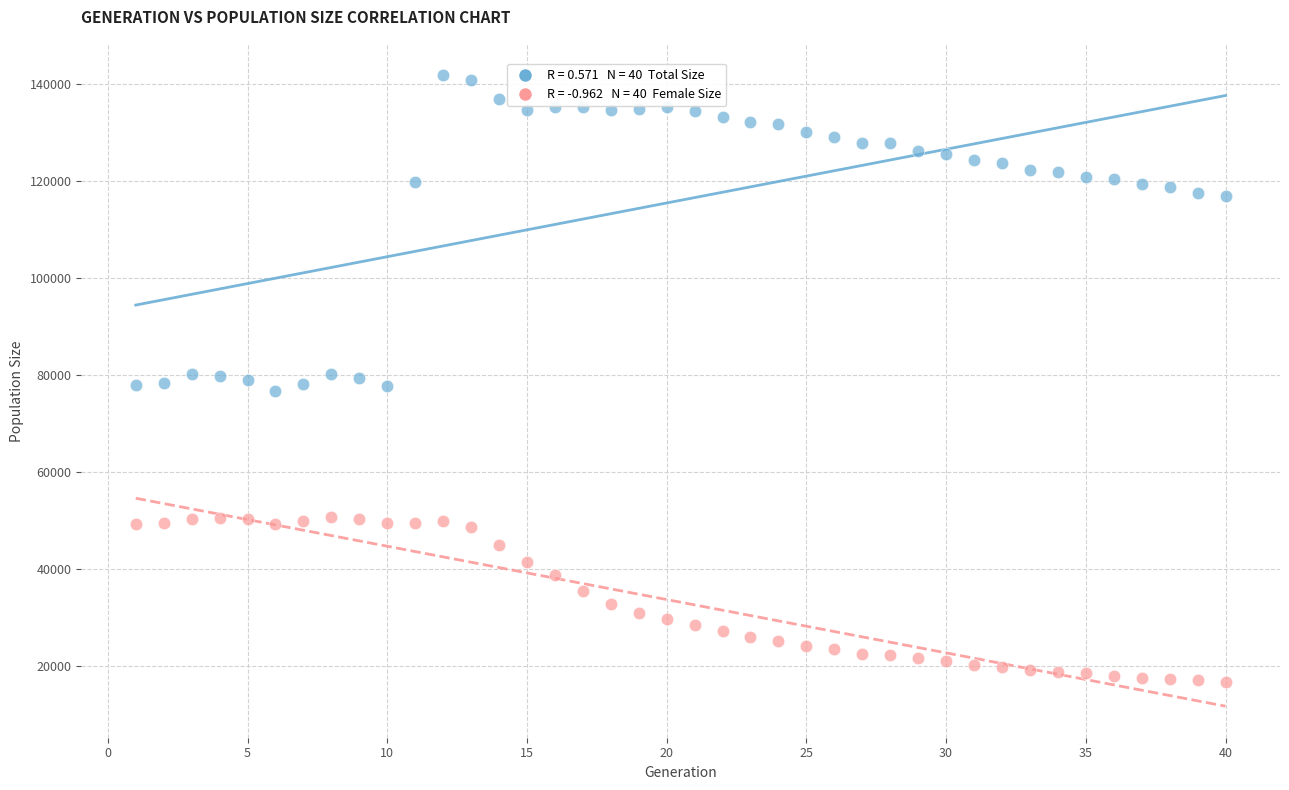

Across all data points, what is the range of X values (max minus min)?

39